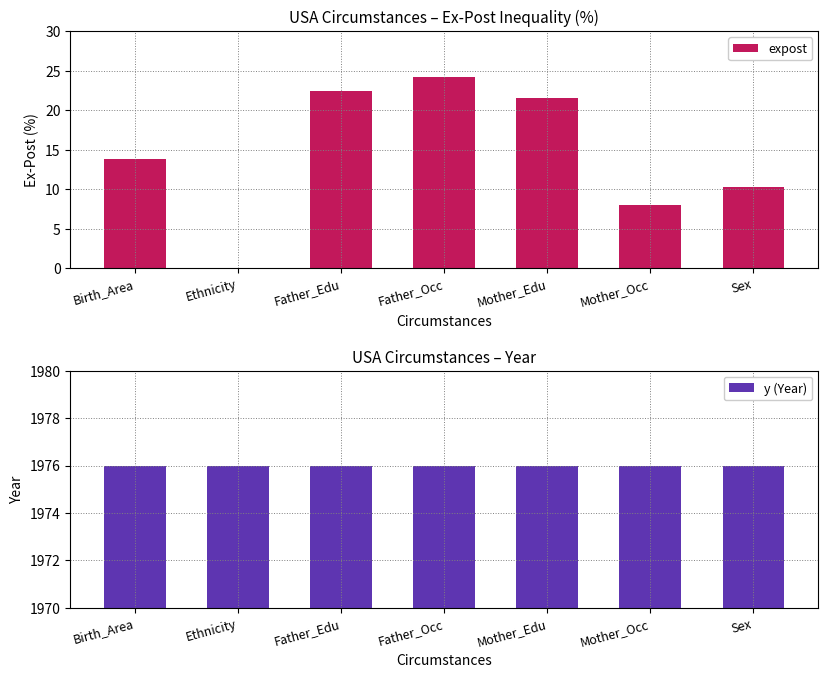

Which series has the widest spread of values?

expost